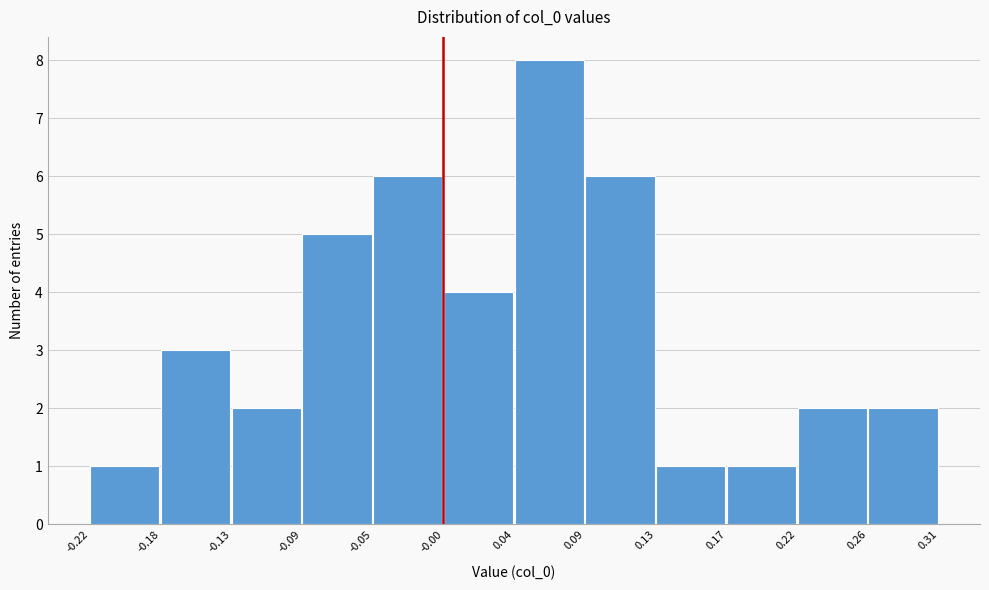

Reading left to right, transcribe this chart: for each bar, give the range it covers on the x-axis and its height. The values are not printed on the chart, so give them approximately, as read against the axis.

-0.22 to -0.18: 1
-0.18 to -0.13: 3
-0.13 to -0.09: 2
-0.09 to -0.05: 5
-0.05 to -0.00: 6
-0.00 to 0.04: 4
0.04 to 0.09: 8
0.09 to 0.13: 6
0.13 to 0.17: 1
0.17 to 0.22: 1
0.22 to 0.26: 2
0.26 to 0.31: 2